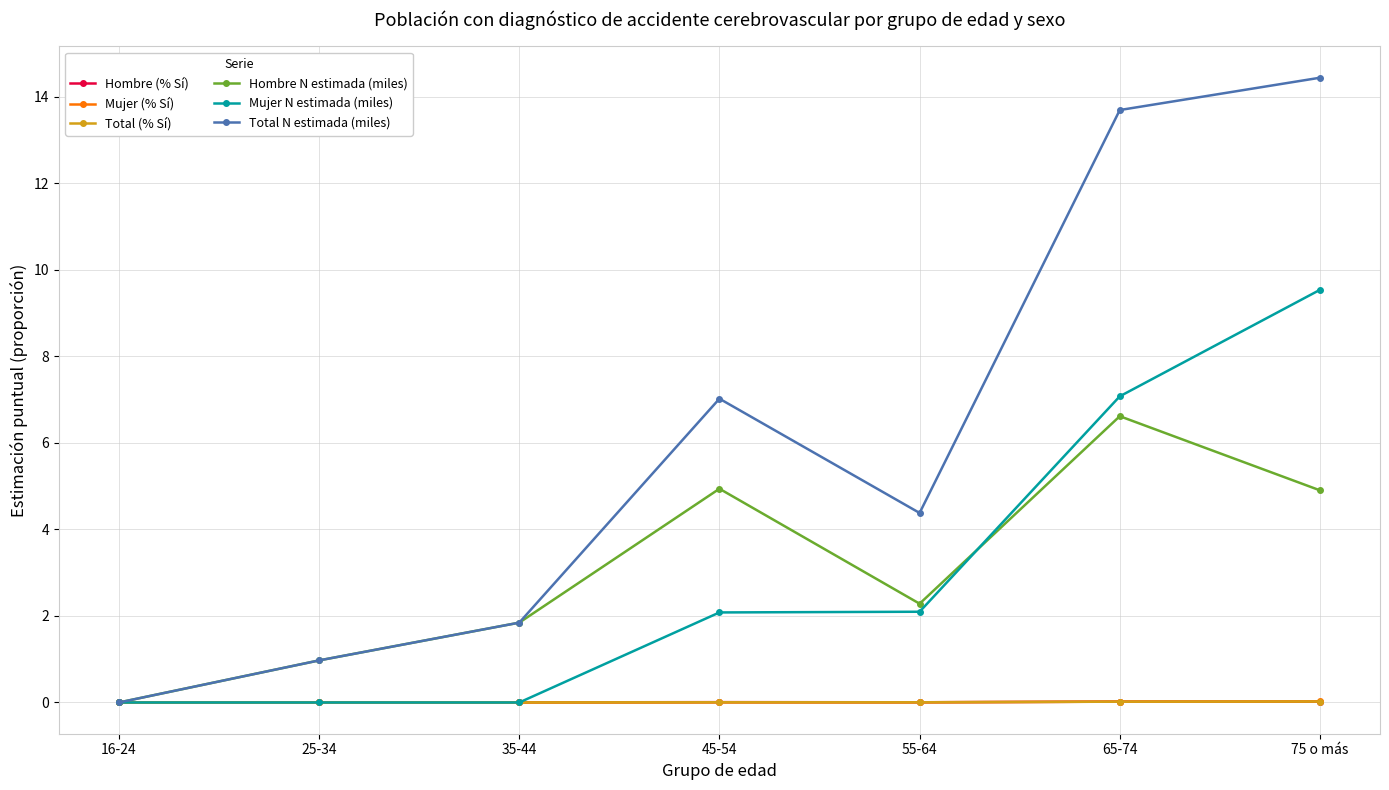

Which series ends up on top after the final intersection of Mujer N estimada (miles) and Hombre (% Sí)?

Mujer N estimada (miles)